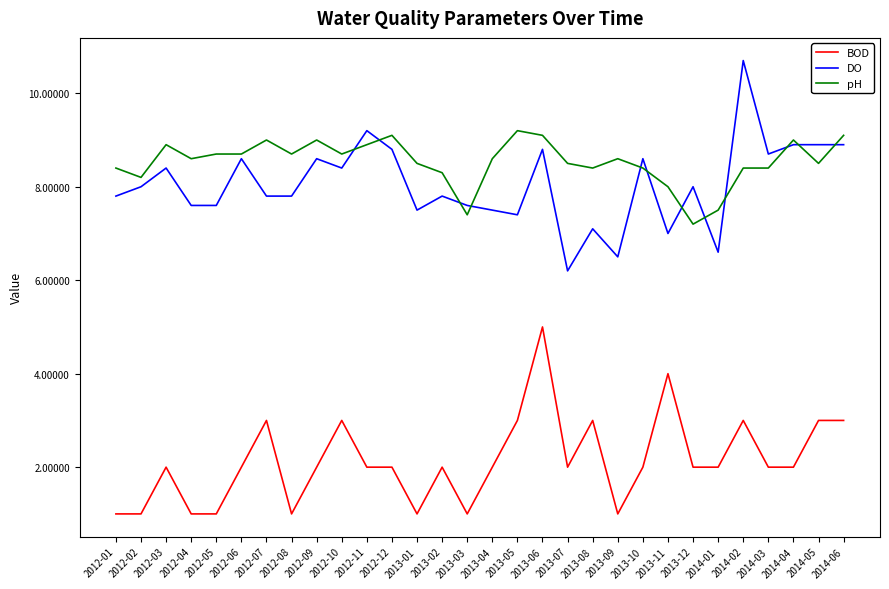

Reading left to right, transcribe all the data shown in this chart.

BOD: 2012-01=1.0	2012-02=1.0	2012-03=2.0	2012-04=1.0	2012-05=1.0	2012-06=2.0	2012-07=3.0	2012-08=1.0	2012-09=2.0	2012-10=3.0	2012-11=2.0	2012-12=2.0	2013-01=1.0	2013-02=2.0	2013-03=1.0	2013-04=2.0	2013-05=3.0	2013-06=5.0	2013-07=2.0	2013-08=3.0	2013-09=1.0	2013-10=2.0	2013-11=4.0	2013-12=2.0	2014-01=2.0	2014-02=3.0	2014-03=2.0	2014-04=2.0	2014-05=3.0	2014-06=3.0
DO: 2012-01=7.8	2012-02=8.0	2012-03=8.4	2012-04=7.6	2012-05=7.6	2012-06=8.6	2012-07=7.8	2012-08=7.8	2012-09=8.6	2012-10=8.4	2012-11=9.2	2012-12=8.8	2013-01=7.5	2013-02=7.8	2013-03=7.6	2013-04=7.5	2013-05=7.4	2013-06=8.8	2013-07=6.2	2013-08=7.1	2013-09=6.5	2013-10=8.6	2013-11=7.0	2013-12=8.0	2014-01=6.6	2014-02=10.7	2014-03=8.7	2014-04=8.9	2014-05=8.9	2014-06=8.9
pH: 2012-01=8.4	2012-02=8.2	2012-03=8.9	2012-04=8.6	2012-05=8.7	2012-06=8.7	2012-07=9.0	2012-08=8.7	2012-09=9.0	2012-10=8.7	2012-11=8.9	2012-12=9.1	2013-01=8.5	2013-02=8.3	2013-03=7.4	2013-04=8.6	2013-05=9.2	2013-06=9.1	2013-07=8.5	2013-08=8.4	2013-09=8.6	2013-10=8.4	2013-11=8.0	2013-12=7.2	2014-01=7.5	2014-02=8.4	2014-03=8.4	2014-04=9.0	2014-05=8.5	2014-06=9.1